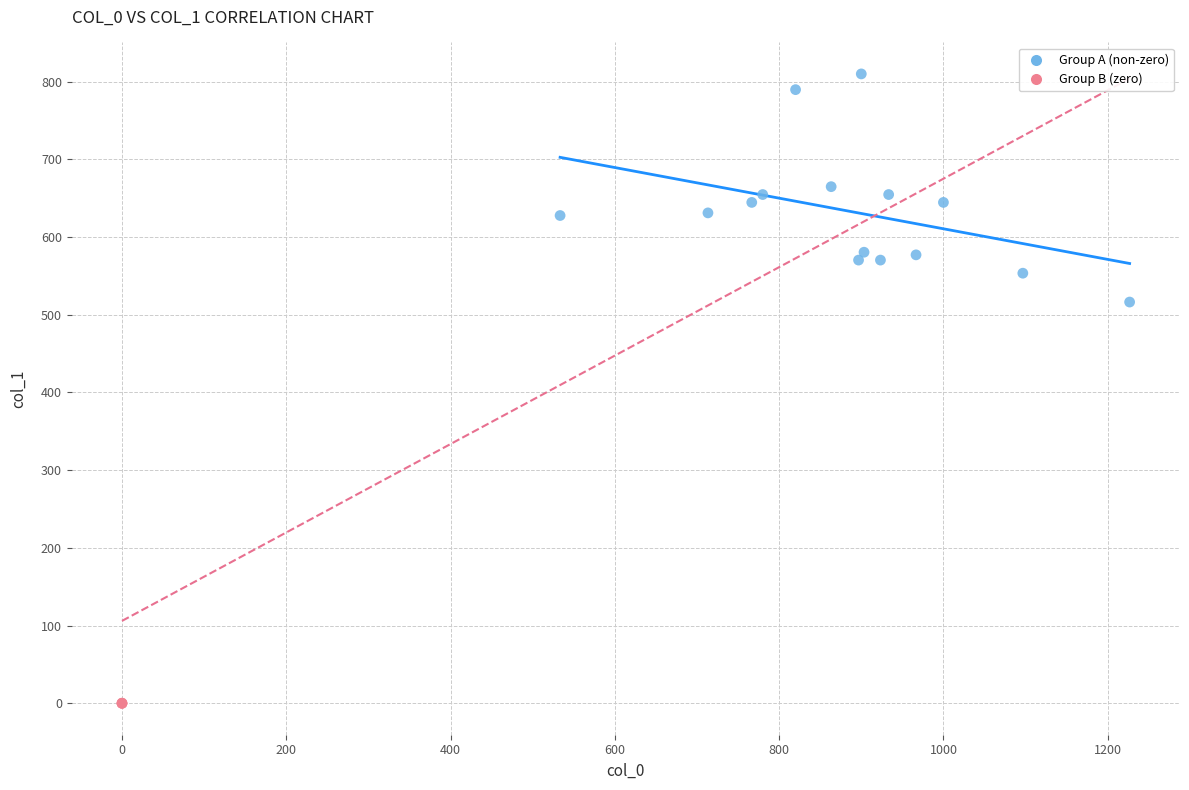

Which series contains the highest Y value?

Group A (non-zero)